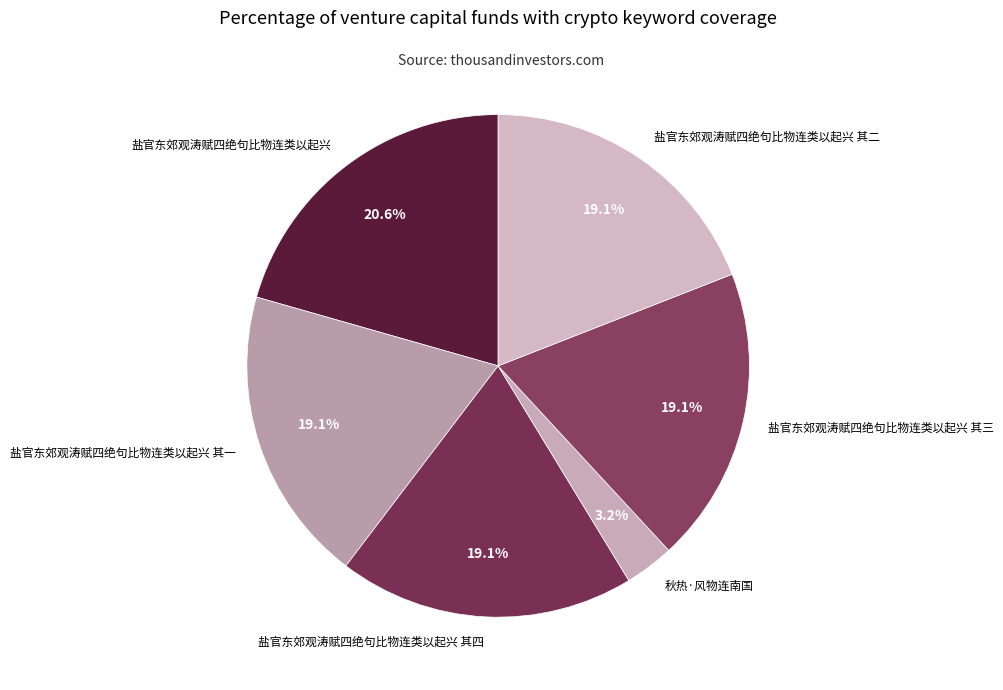

Which category has the smallest portion of the pie?

秋热·风物连南国